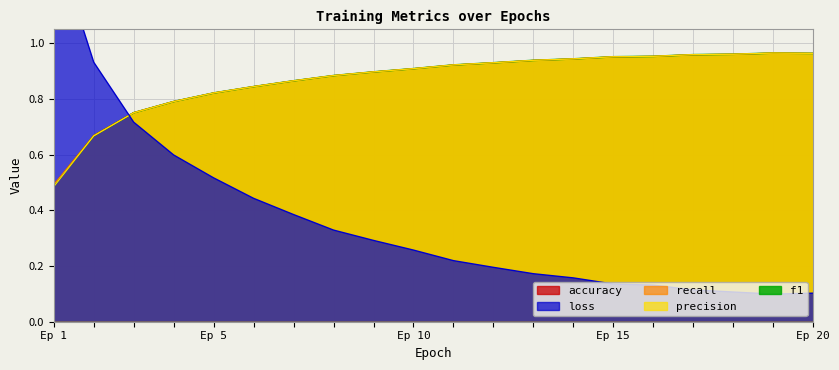

What is the value of the precision point at the 15th from the left?

1.0